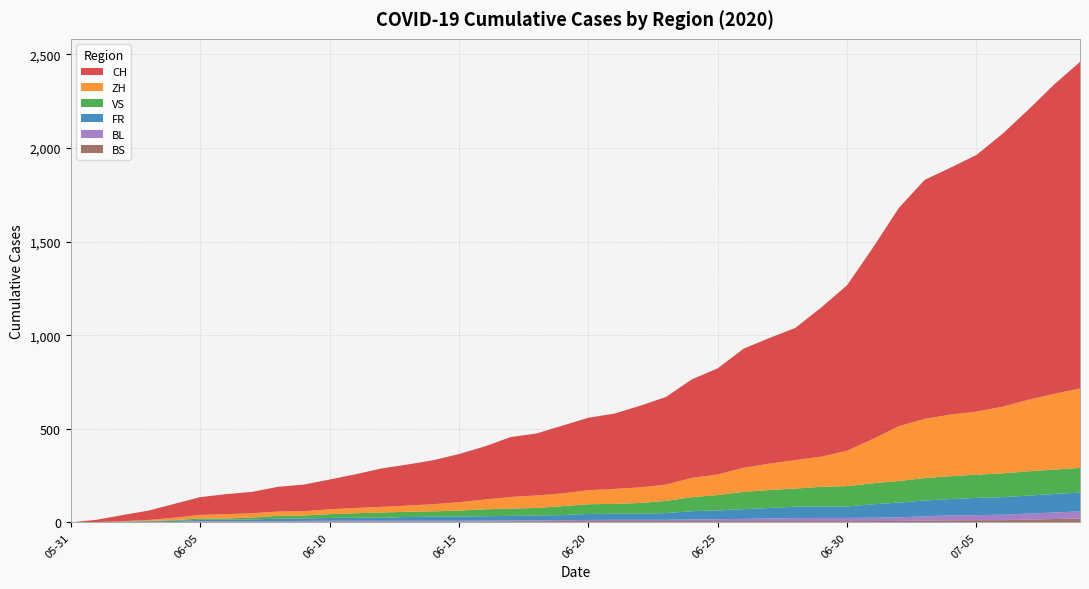

Reading left to right, what are all the values shown in this chart?

CH: 0	12	32	50	74	95	107	114	132	142	159	180	205	219	235	257	284	320	331	362	387	402	436	468	526	567	636	671	706	797	884	1022	1166	1277	1319	1371	1457	1549	1652	1745
ZH: 0	0	2	5	13	19	23	23	23	23	26	28	30	33	38	45	52	62	67	68	75	80	83	87	103	110	129	141	152	161	189	237	293	316	329	337	356	382	405	424
VS: 0	1	2	2	4	7	7	10	15	16	20	24	28	28	28	32	37	39	40	48	52	53	58	65	75	82	92	96	97	105	109	112	115	120	122	124	127	130	130	132
FR: 0	0	2	3	5	7	7	9	13	13	15	16	16	20	22	22	23	24	26	27	32	32	32	36	44	47	52	56	61	61	61	72	79	84	87	92	94	96	99	100
BL: 0	1	1	2	2	3	3	3	3	3	4	4	4	4	4	4	5	5	5	5	6	7	7	7	9	10	12	14	16	17	17	18	19	23	27	27	29	32	35	38
BS: 0	0	0	1	1	4	4	4	4	5	5	5	5	5	5	5	5	6	6	7	7	7	7	7	7	7	7	7	7	7	7	7	8	10	11	12	12	15	18	21